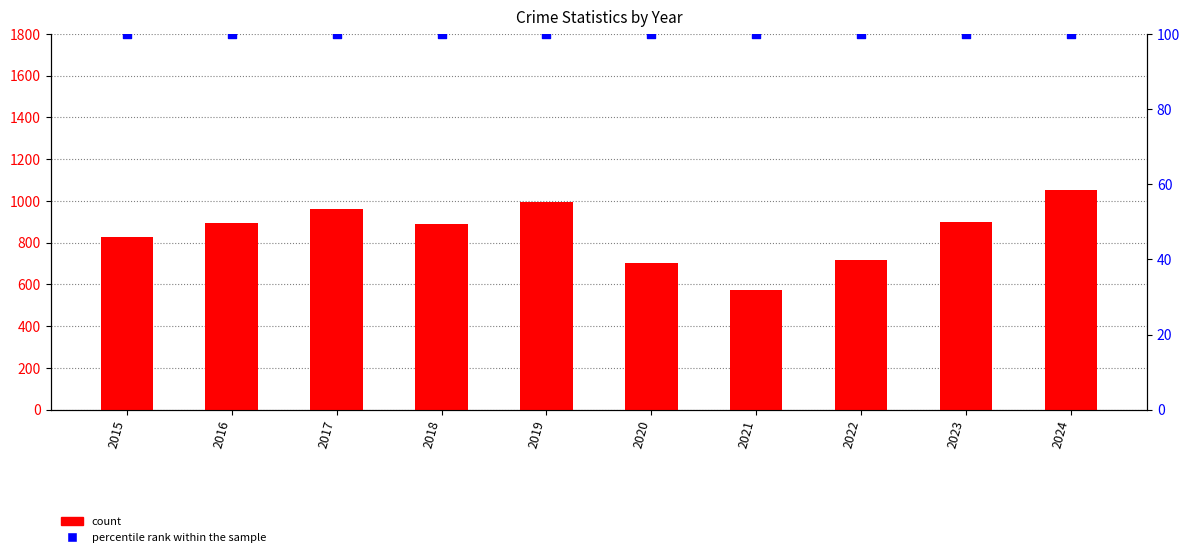

What are all the series names shown in the legend?

count, percentile rank within the sample